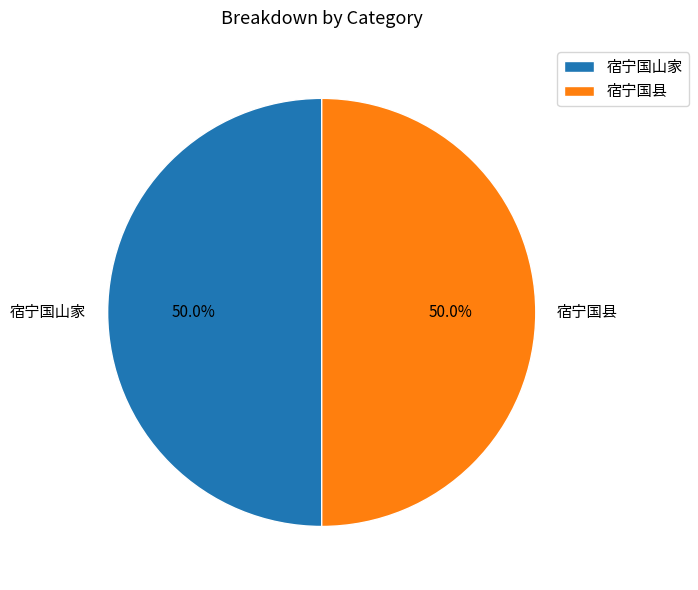

True or false: 宿宁国山家 accounts for 63% of the total.

False